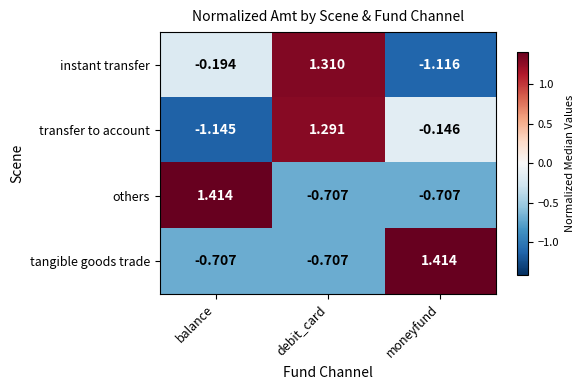

At which label is instant transfer closest to 0?

balance